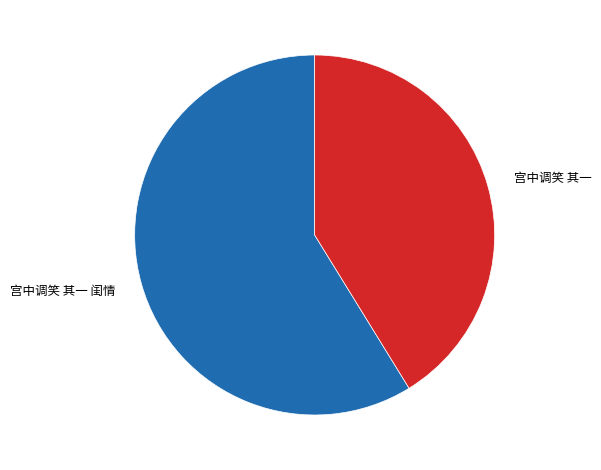

Do 宫中调笑 其一 and 宫中调笑 其一 闺情 together represent more than half of the pie?

Yes